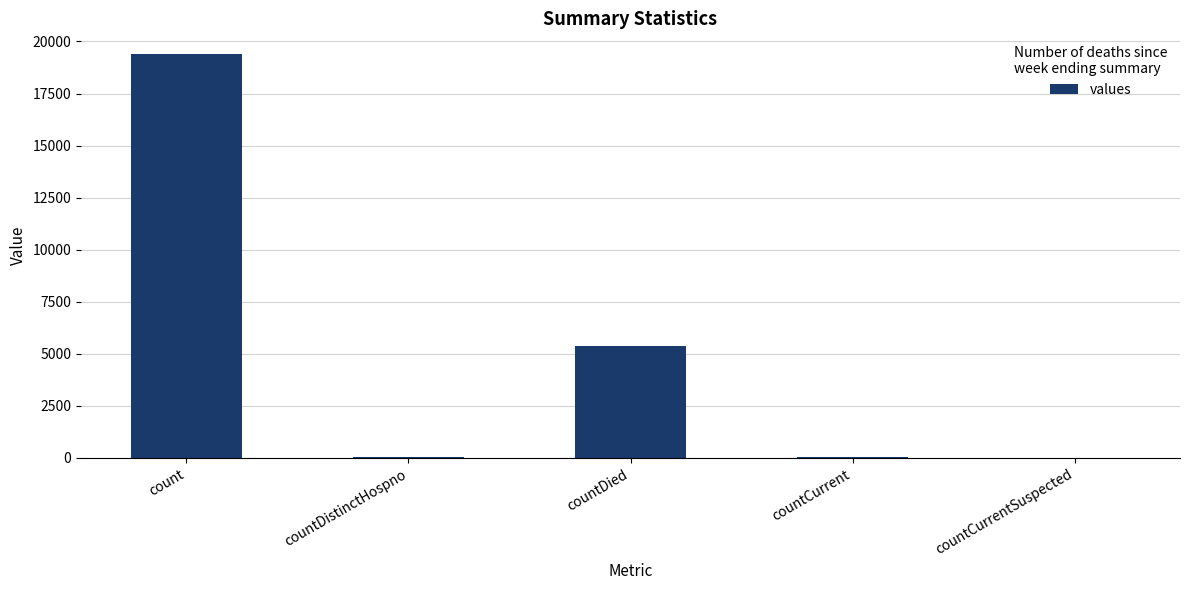

How many series are shown in this chart?

1